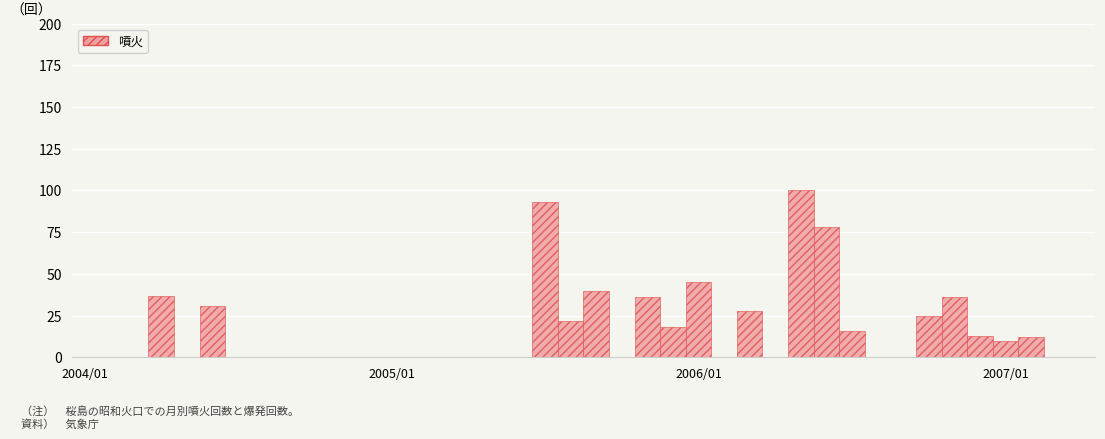

What is the greatest value displayed?

100